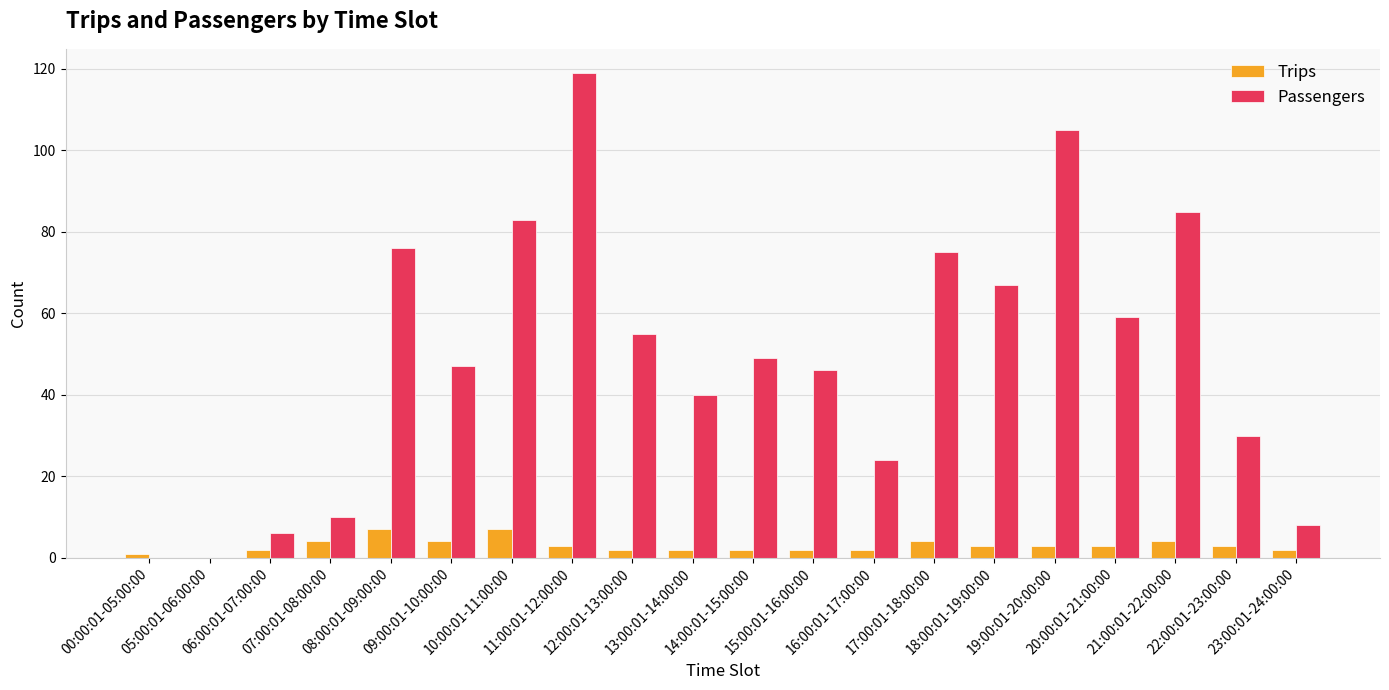

Count the number of data series in this chart.

2